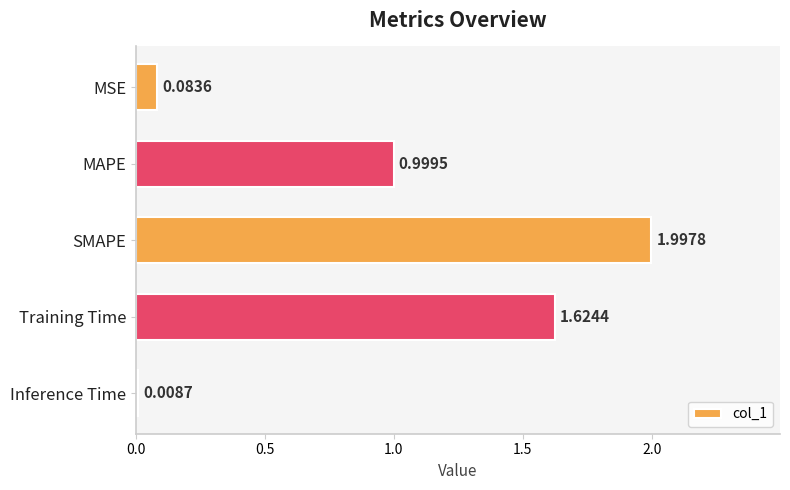

Are the bars horizontal?

Yes